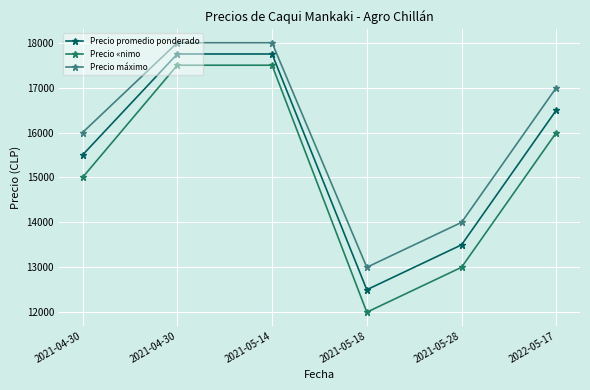

At which category is the sum across all series the highest?

2021-04-30